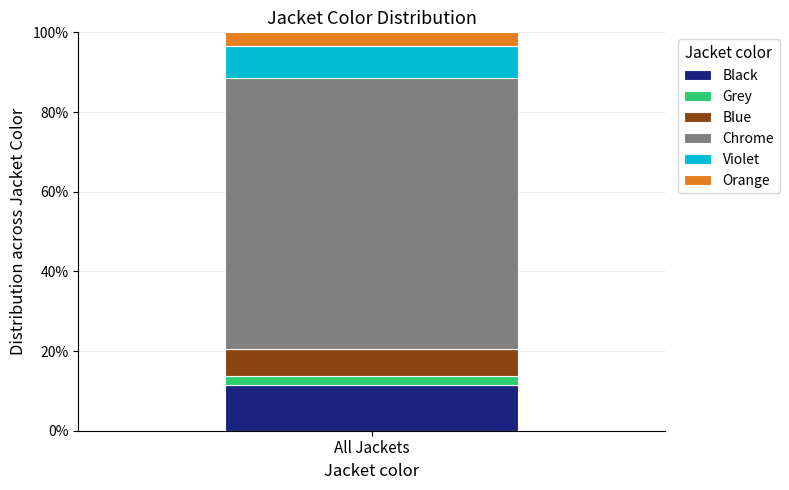

The value of Black at All Jackets is 11.4. True or false?

True